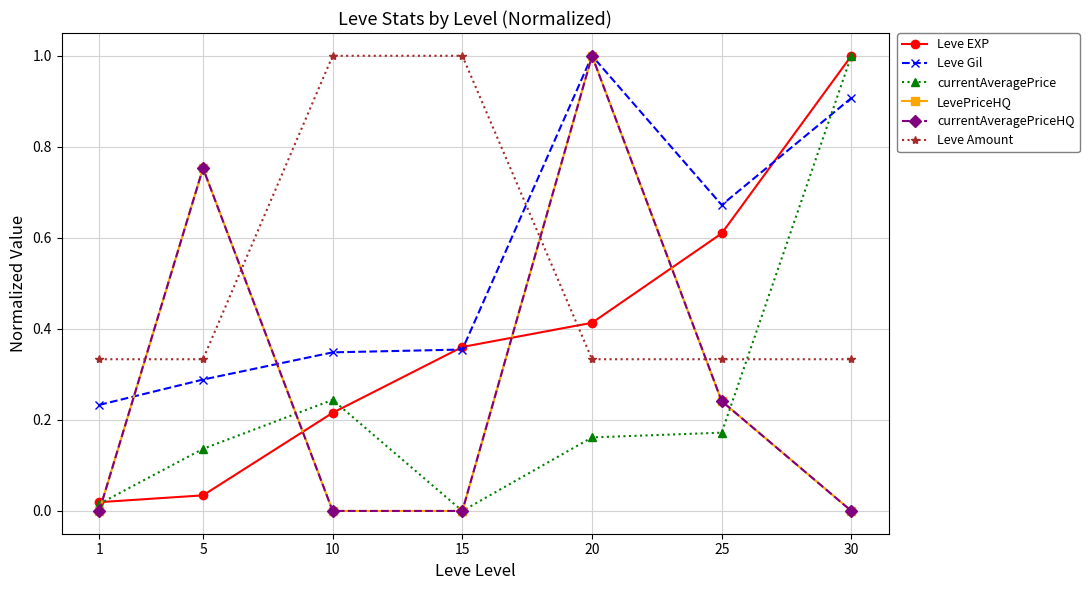

Is this an area chart (filled region under the line)?

No